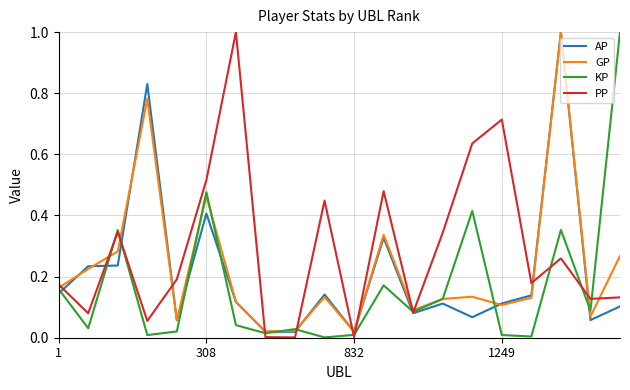

Which series has the largest total across all categories?

PP